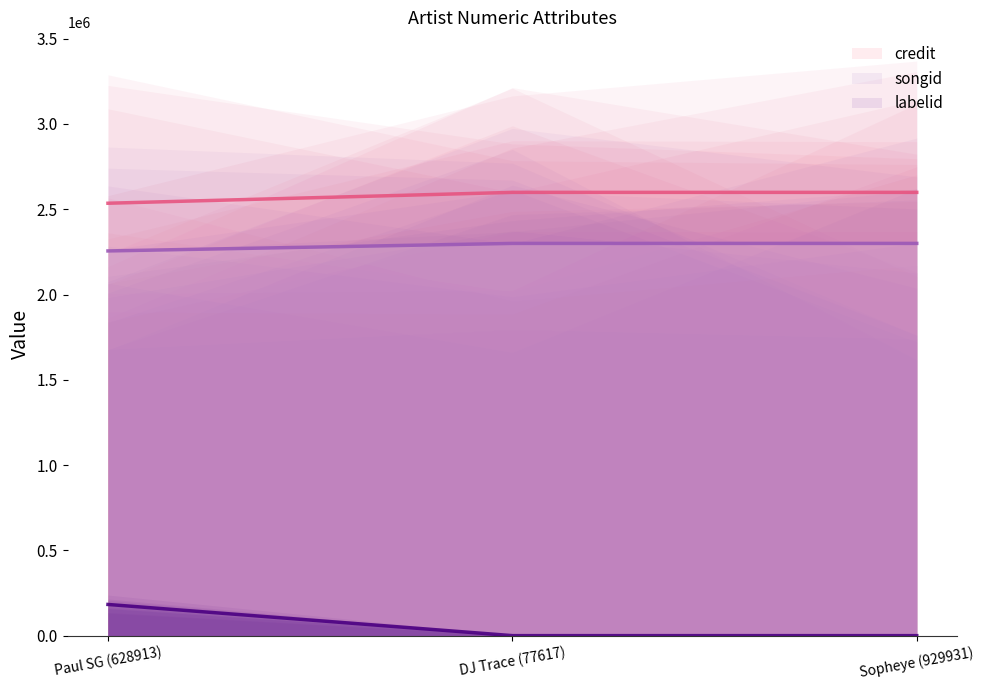

Rank the series at DJ Trace (77617) from highest to lowest value.

credit (line), songid (line), labelid (line)